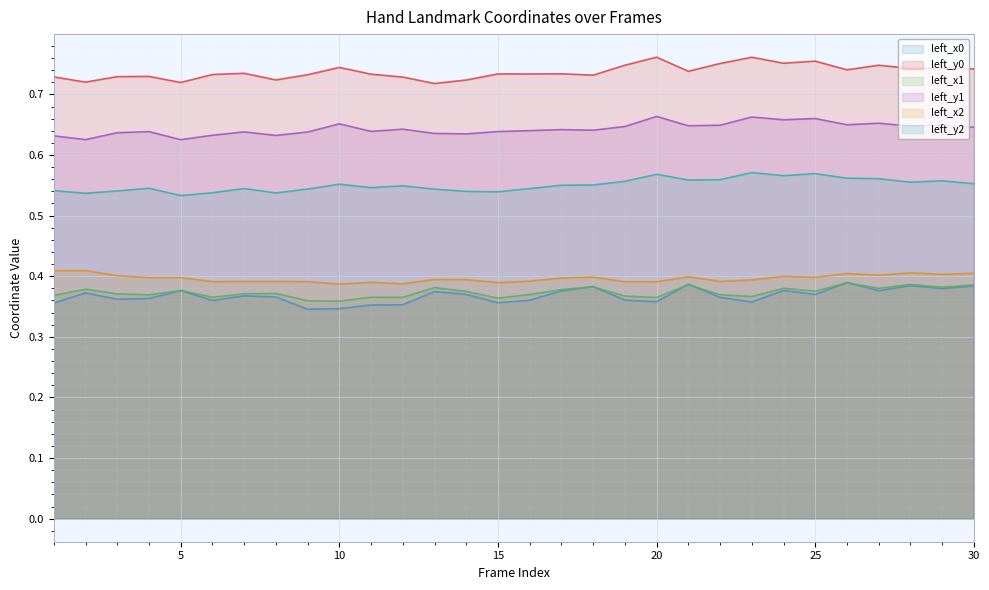

What is the total value across all series at 5?

3.0